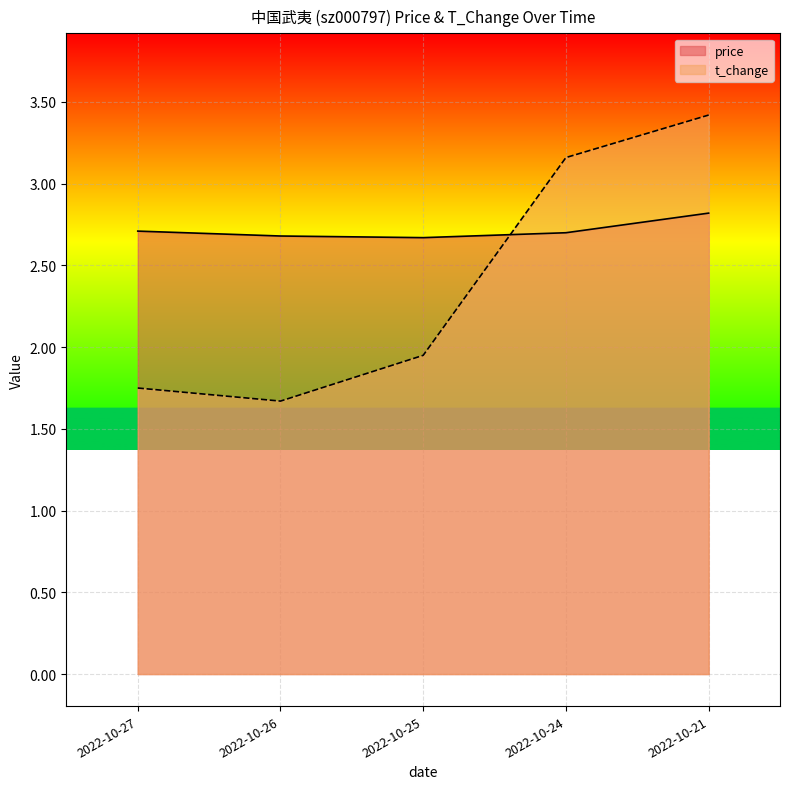

Does the chart display data point markers on the line(s)?

No